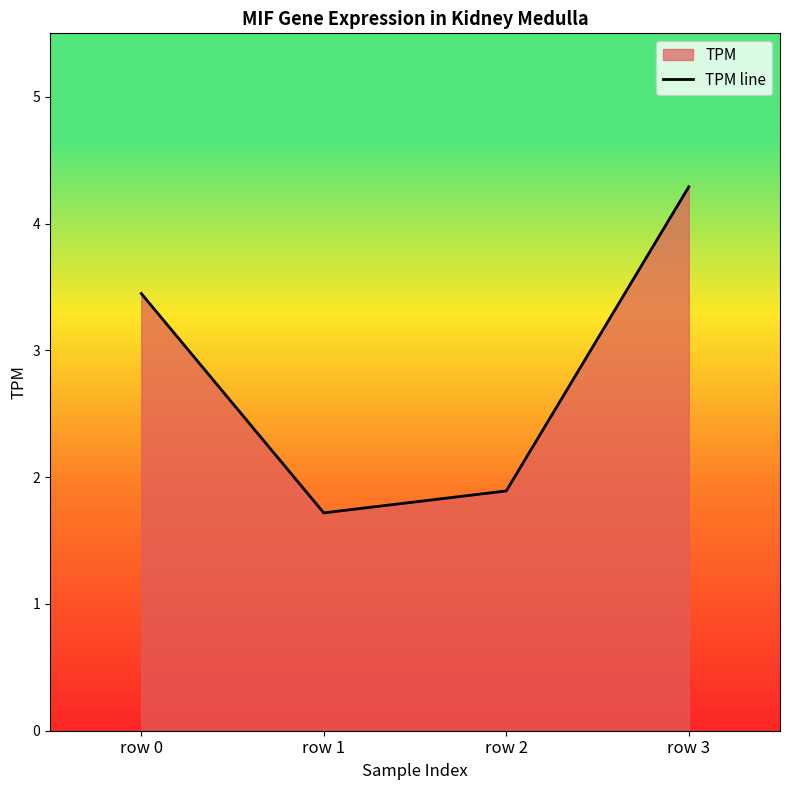

True or false: the data shows 1.9 at row 0.

False